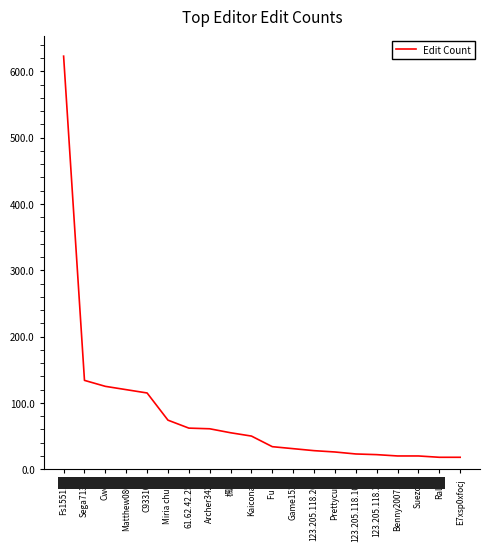

What is the change in value from Sega7131 to Archer3421?

-73